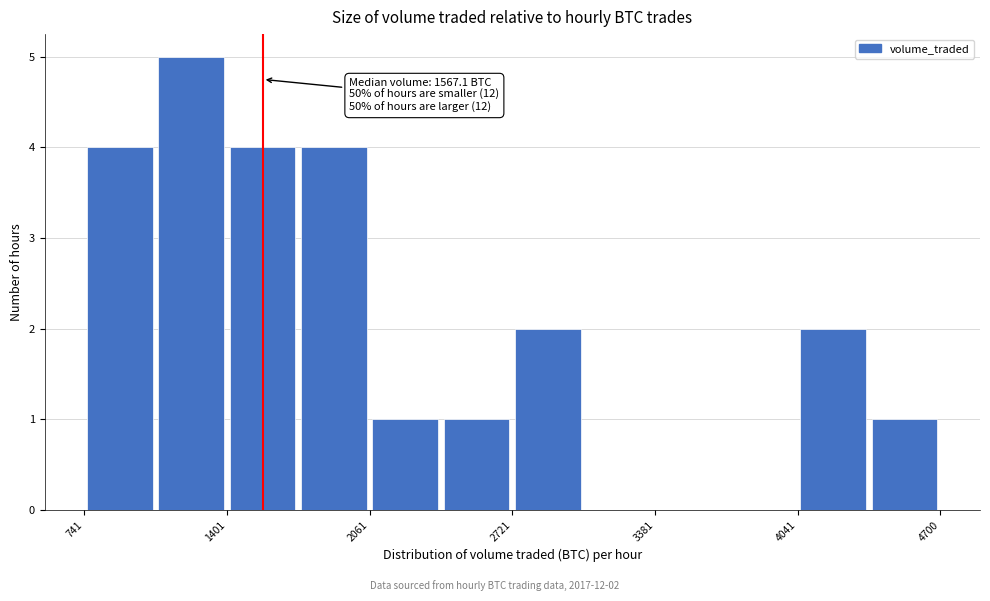

Around what value on the x-axis is the tallest bar? Give the approximate position of its centre, as read against the axis.

1200